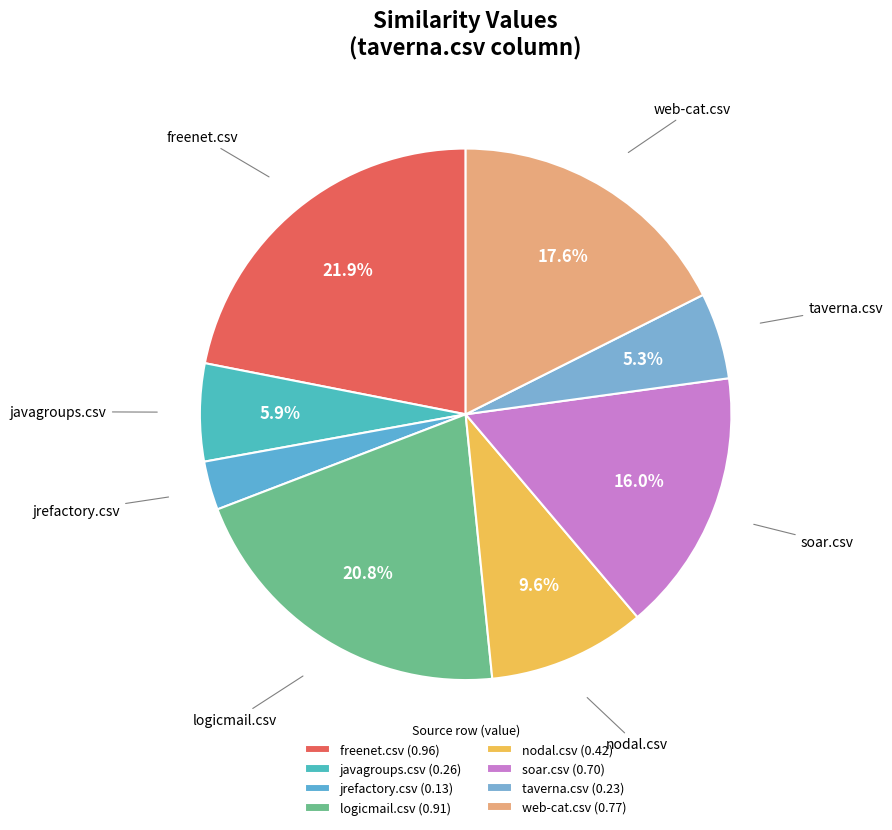

How many slices are in this pie chart?

8